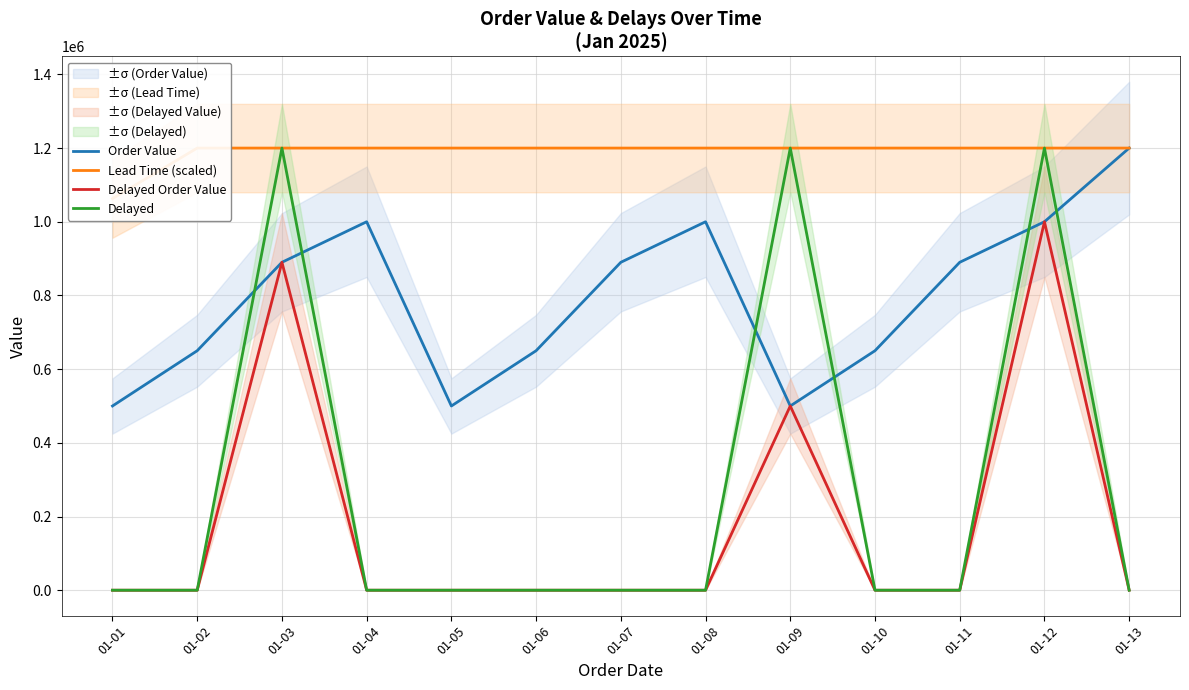

Which series has the widest spread of values?

Delayed